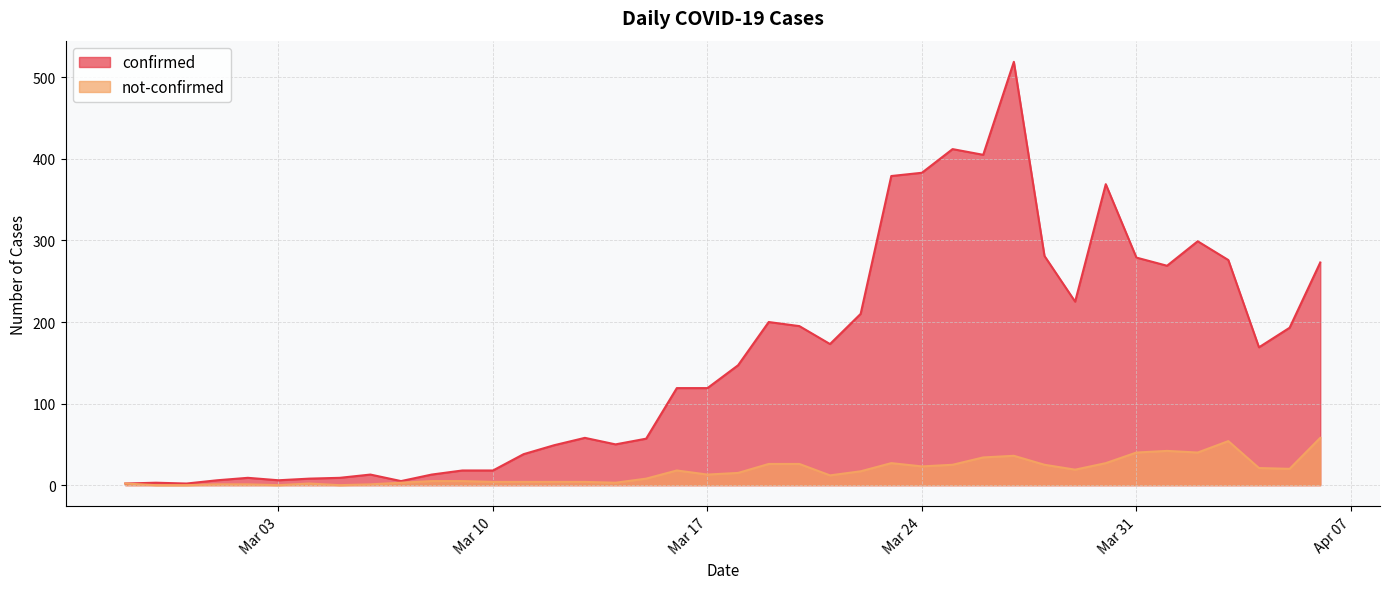

What are all the series names shown in the legend?

confirmed, not-confirmed